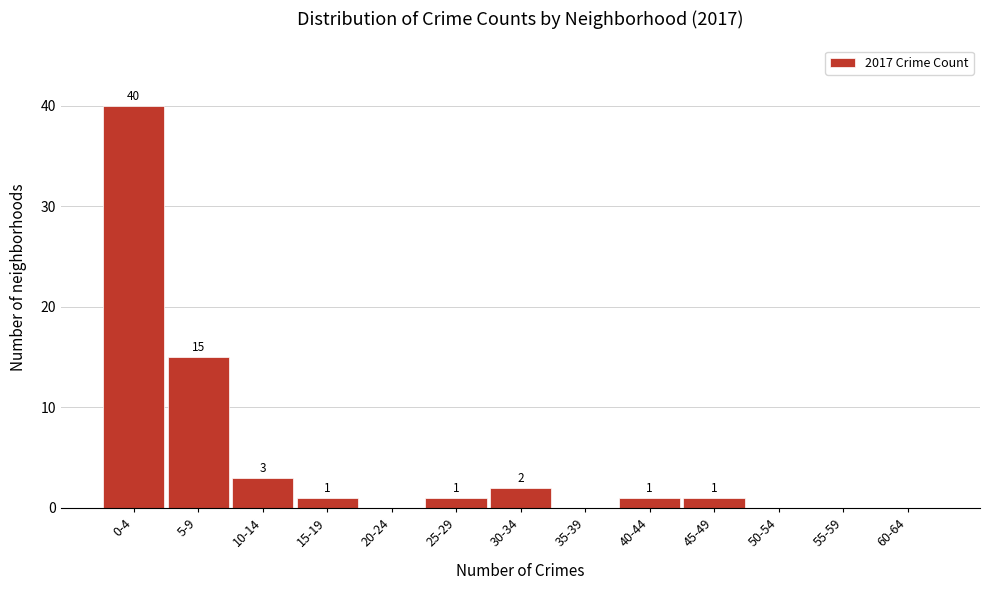

Reading left to right, transcribe all the data shown in this chart.

0-4=40	5-9=15	10-14=3	15-19=1	20-24=0	25-29=1	30-34=2	35-39=0	40-44=1	45-49=1	50-54=0	55-59=0	60-64=0